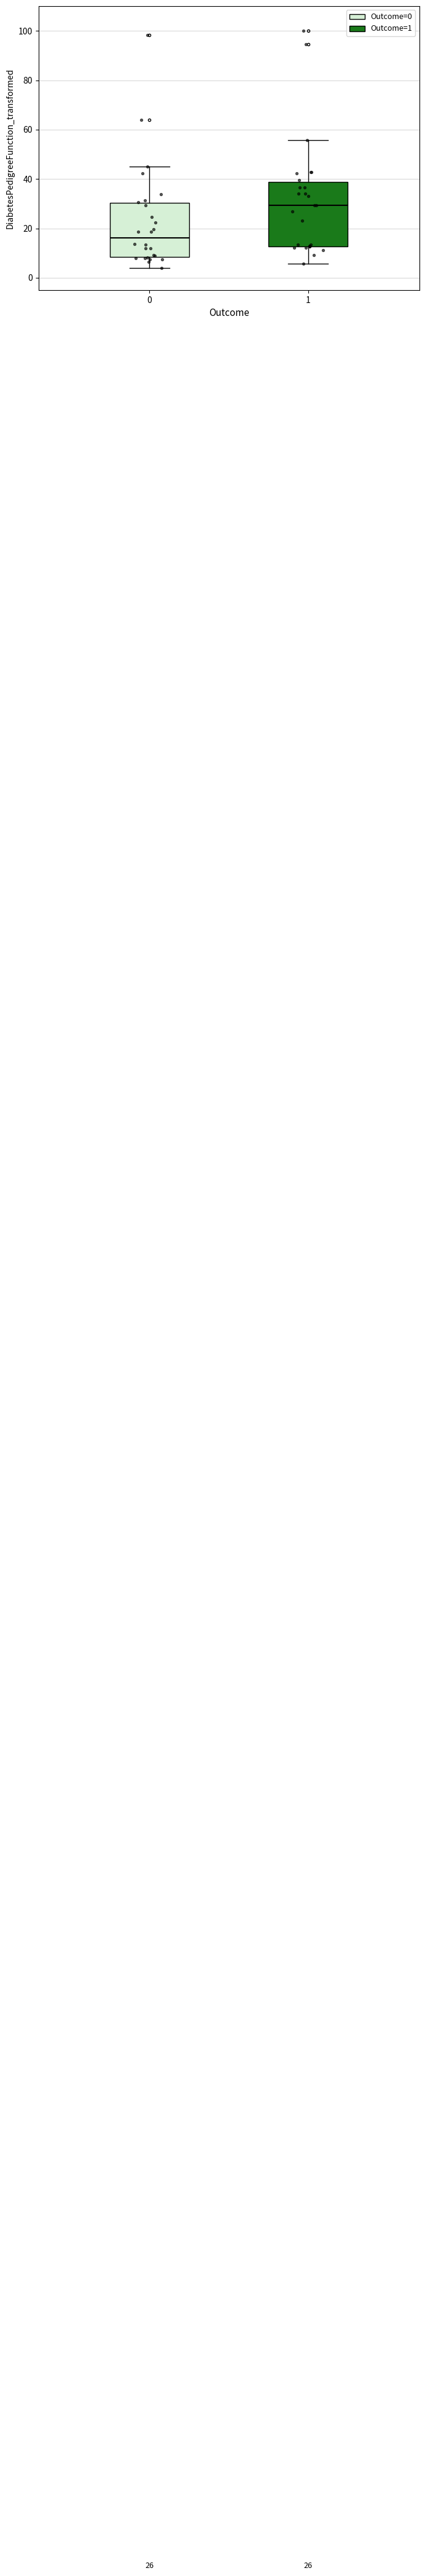

Which box has the highest median line?

1